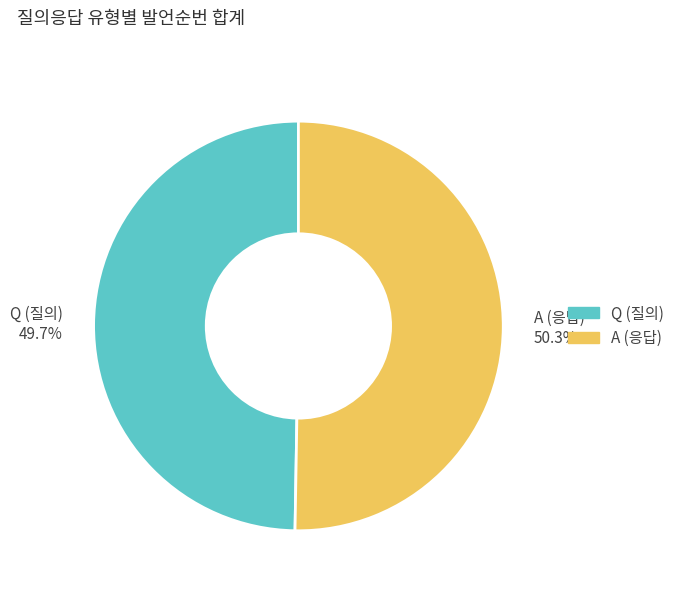

Approximately how many times larger is the value at A (응답) 50.3% compared to Q (질의) 49.7%?

1.0